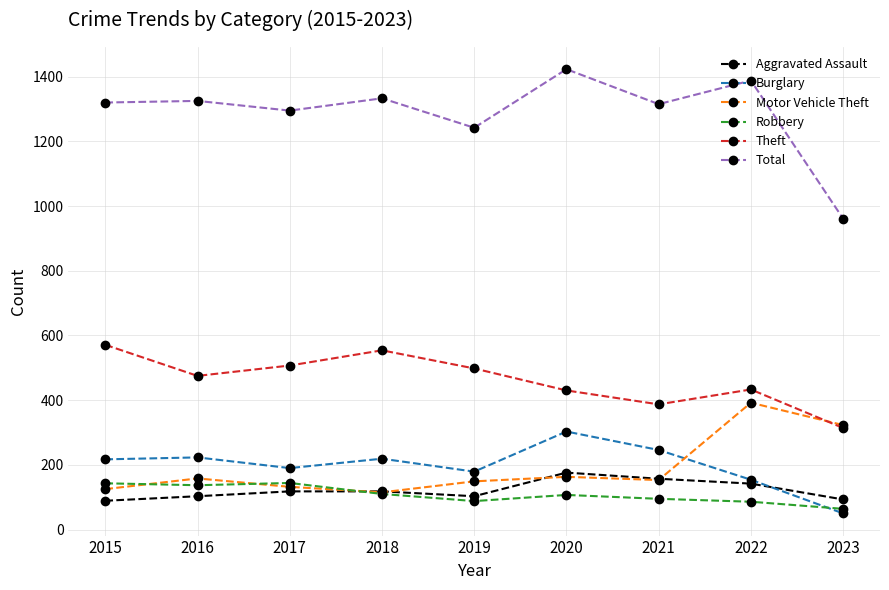

True or false: Burglary and Total intersect in this chart.

False